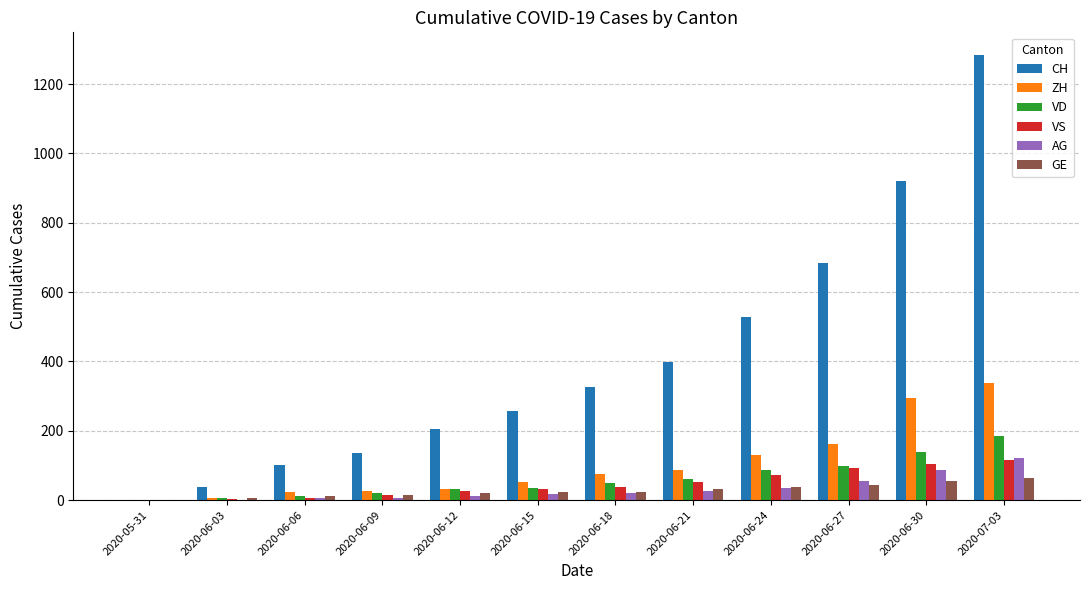

What is the sum of all CH values?

4877